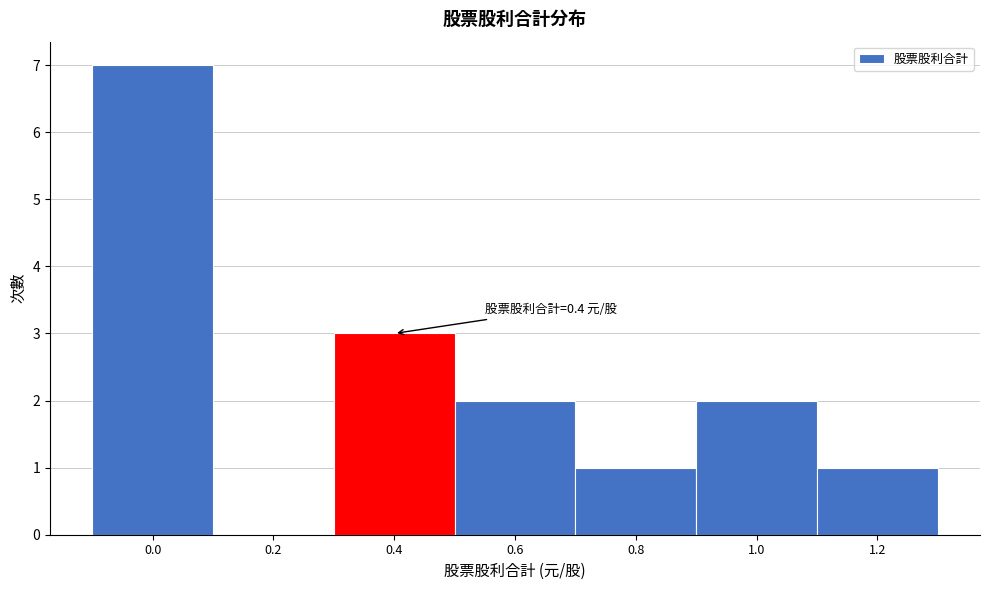

Reading left to right, list all the values displayed in this chart.

0.0=7	0.2=0	0.4=3	0.6=2	0.8=1	1.0=2	1.2=1